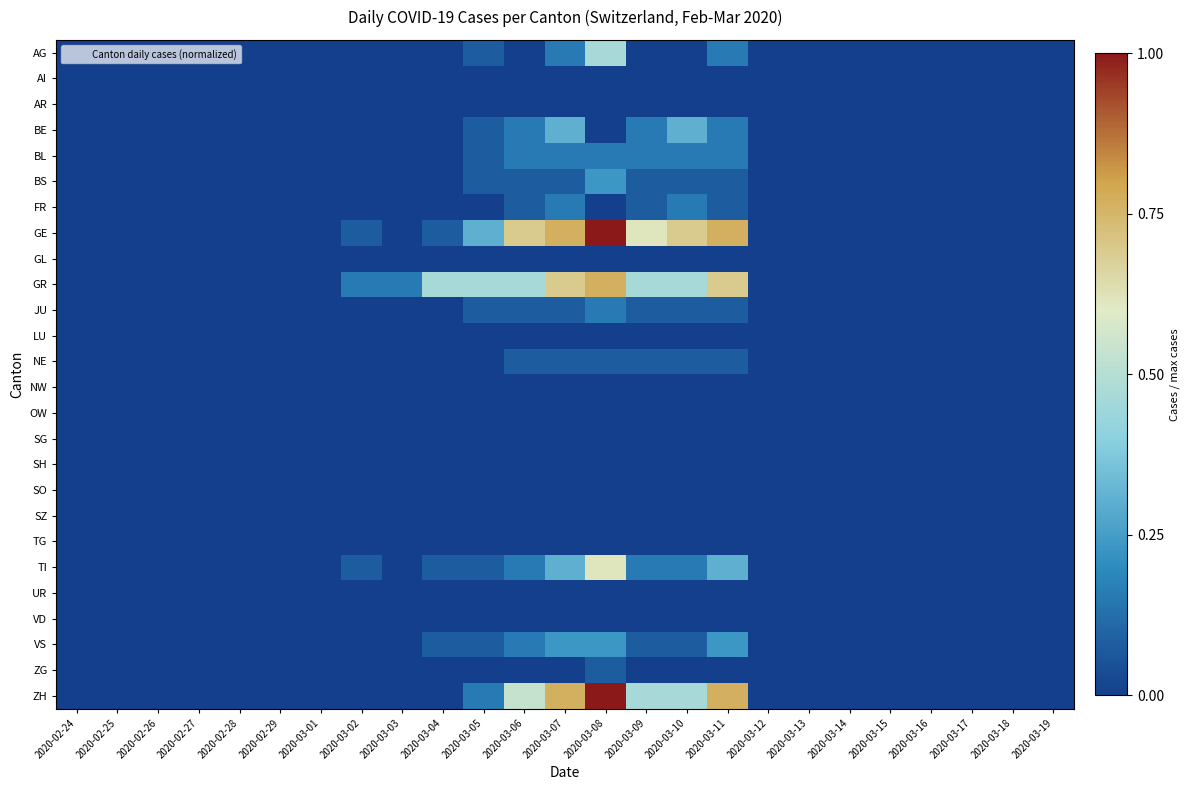

At 2020-03-09, list the series in order from largest to smallest.

GE, GR, ZH, BE, BL, TI, BS, FR, JU, NE, VS, AG, AI, AR, GL, LU, NW, OW, SG, SH, SO, SZ, TG, UR, VD, ZG